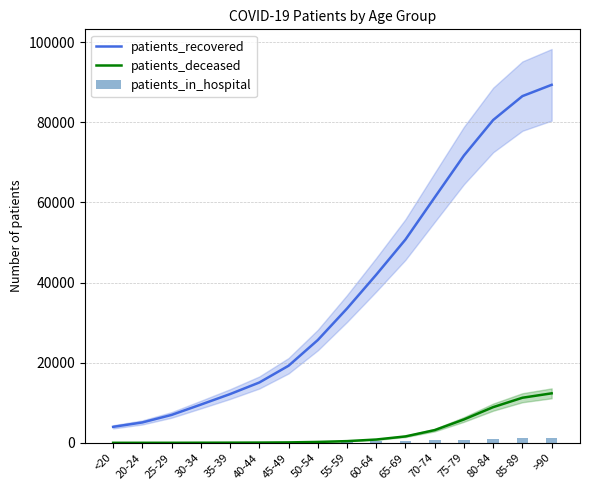

How many categories are shown in the chart?

16